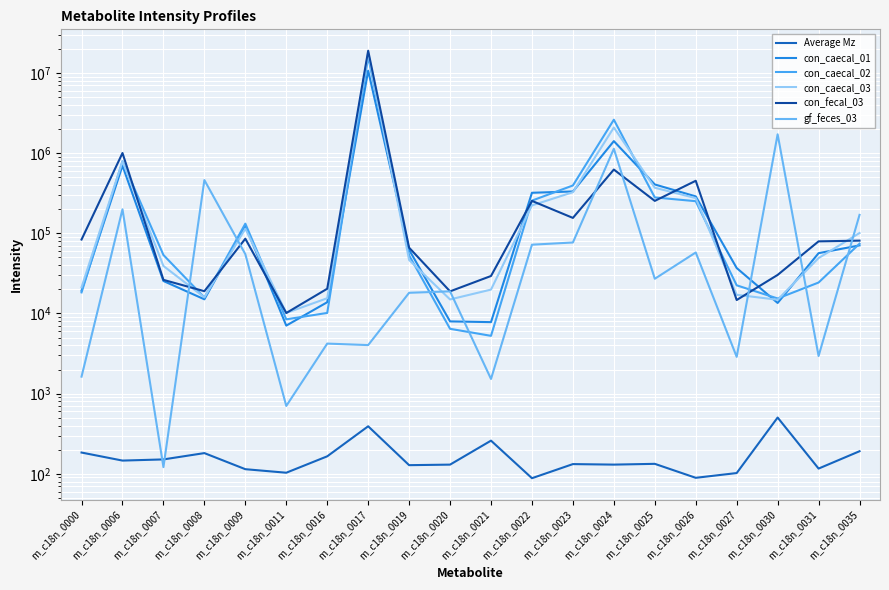

Reading left to right, extract all data points from this chart.

Average Mz: m_c18n_0000=184.0	m_c18n_0006=146.0	m_c18n_0007=151.0	m_c18n_0008=181.1	m_c18n_0009=114.1	m_c18n_0011=103.0	m_c18n_0016=165.1	m_c18n_0017=391.3	m_c18n_0019=128.0	m_c18n_0020=130.1	m_c18n_0021=259.0	m_c18n_0022=88.0	m_c18n_0023=132.0	m_c18n_0024=130.1	m_c18n_0025=133.0	m_c18n_0026=89.0	m_c18n_0027=102.1	m_c18n_0030=503.2	m_c18n_0031=116.1	m_c18n_0035=191.0
con_caecal_01: m_c18n_0000=19256.0	m_c18n_0006=698821.0	m_c18n_0007=25429.0	m_c18n_0008=15033.0	m_c18n_0009=124501.0	m_c18n_0011=7062.0	m_c18n_0016=13826.0	m_c18n_0017=10715621.0	m_c18n_0019=62347.0	m_c18n_0020=7968.0	m_c18n_0021=7800.0	m_c18n_0022=320922.0	m_c18n_0023=333333.0	m_c18n_0024=1415635.0	m_c18n_0025=407649.0	m_c18n_0026=289116.0	m_c18n_0027=36930.0	m_c18n_0030=13533.0	m_c18n_0031=56588.0	m_c18n_0035=70782.0
con_caecal_02: m_c18n_0000=18326.0	m_c18n_0006=792997.0	m_c18n_0007=53689.0	m_c18n_0008=15830.0	m_c18n_0009=132101.0	m_c18n_0011=8456.0	m_c18n_0016=10163.0	m_c18n_0017=15989852.0	m_c18n_0019=53134.0	m_c18n_0020=6441.0	m_c18n_0021=5262.0	m_c18n_0022=256192.0	m_c18n_0023=395792.0	m_c18n_0024=2618862.0	m_c18n_0025=280601.0	m_c18n_0026=252032.0	m_c18n_0027=22464.0	m_c18n_0030=15394.0	m_c18n_0031=24345.0	m_c18n_0035=74318.0
con_caecal_03: m_c18n_0000=21226.0	m_c18n_0006=794532.0	m_c18n_0007=39189.0	m_c18n_0008=15907.0	m_c18n_0009=114408.0	m_c18n_0011=10160.0	m_c18n_0016=15508.0	m_c18n_0017=17923422.0	m_c18n_0019=46517.0	m_c18n_0020=14971.0	m_c18n_0021=19871.0	m_c18n_0022=223255.0	m_c18n_0023=326228.0	m_c18n_0024=2092204.0	m_c18n_0025=370966.0	m_c18n_0026=275201.0	m_c18n_0027=17105.0	m_c18n_0030=14853.0	m_c18n_0031=49159.0	m_c18n_0035=100989.0
con_fecal_03: m_c18n_0000=83727.0	m_c18n_0006=1005612.0	m_c18n_0007=26280.0	m_c18n_0008=18977.0	m_c18n_0009=85757.0	m_c18n_0011=10143.0	m_c18n_0016=20362.0	m_c18n_0017=19020420.0	m_c18n_0019=66278.0	m_c18n_0020=18888.0	m_c18n_0021=29376.0	m_c18n_0022=254128.0	m_c18n_0023=155863.0	m_c18n_0024=625399.0	m_c18n_0025=254152.0	m_c18n_0026=453003.0	m_c18n_0027=14725.0	m_c18n_0030=30296.0	m_c18n_0031=79457.0	m_c18n_0035=81120.0
gf_feces_03: m_c18n_0000=1629.0	m_c18n_0006=199571.0	m_c18n_0007=121.0	m_c18n_0008=462183.0	m_c18n_0009=55018.0	m_c18n_0011=702.0	m_c18n_0016=4211.0	m_c18n_0017=4035.0	m_c18n_0019=18131.0	m_c18n_0020=18894.0	m_c18n_0021=1525.0	m_c18n_0022=72210.0	m_c18n_0023=76903.0	m_c18n_0024=1136180.0	m_c18n_0025=27121.0	m_c18n_0026=57725.0	m_c18n_0027=2876.0	m_c18n_0030=1722653.0	m_c18n_0031=2947.0	m_c18n_0035=170060.0